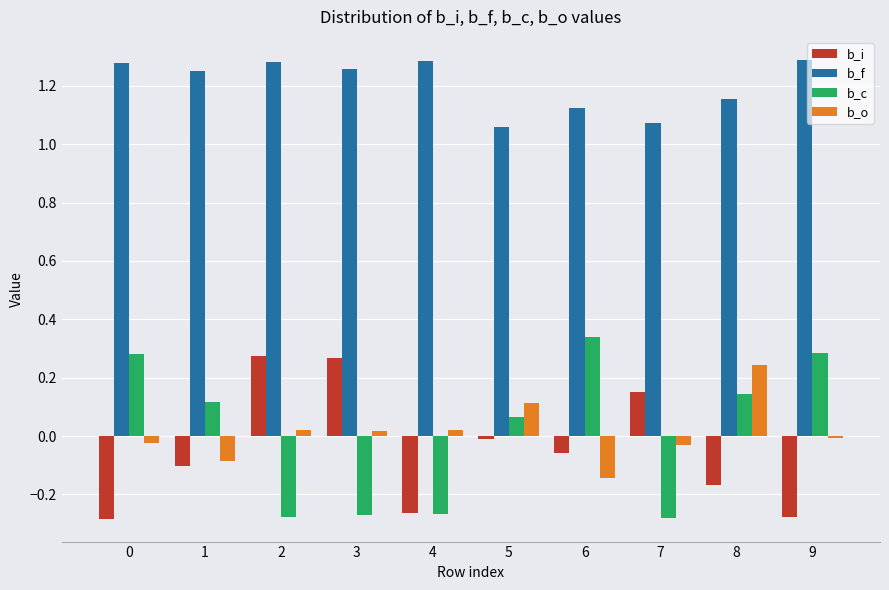

What is the difference between the maximum and minimum values in the b_o series?

0.4